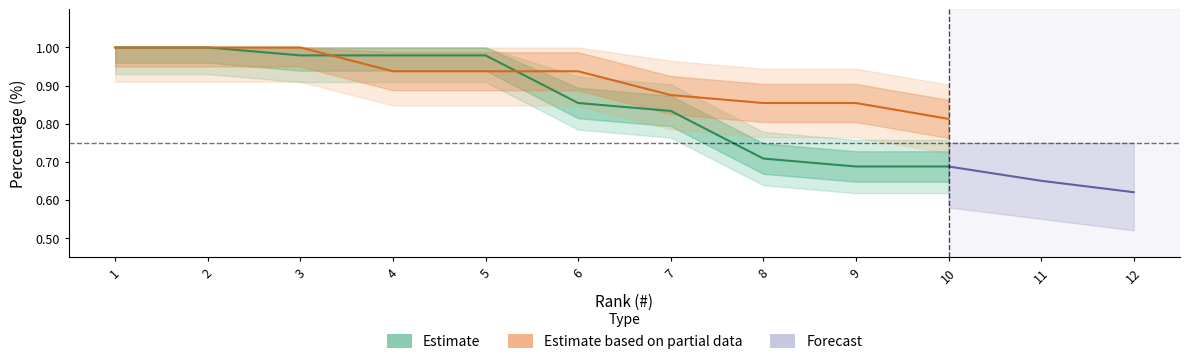

How many intersections are there between Estimate and Estimate based on partial data?

2